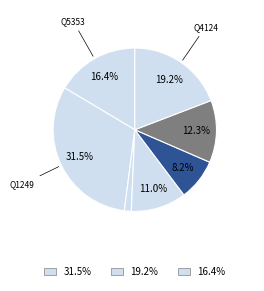

How many segments does this pie chart have?

7